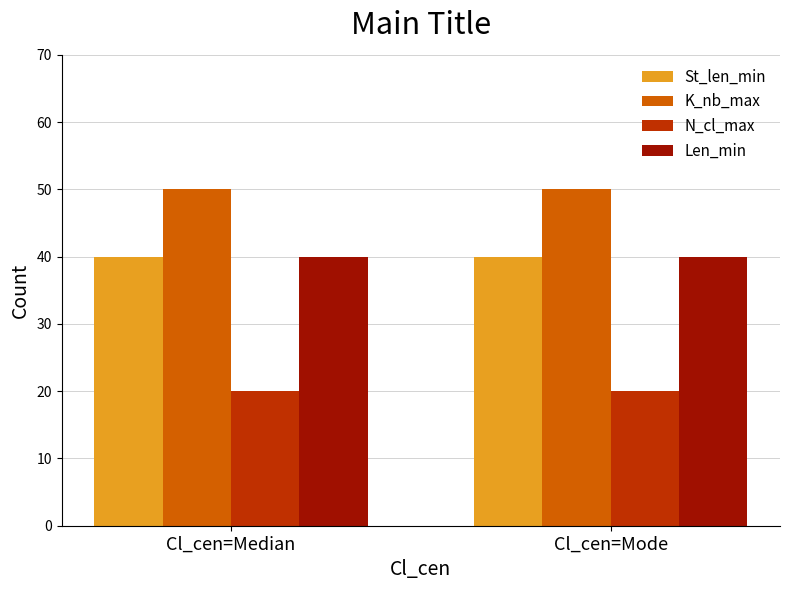

The value of K_nb_max at Cl_cen=Median is 50. True or false?

True